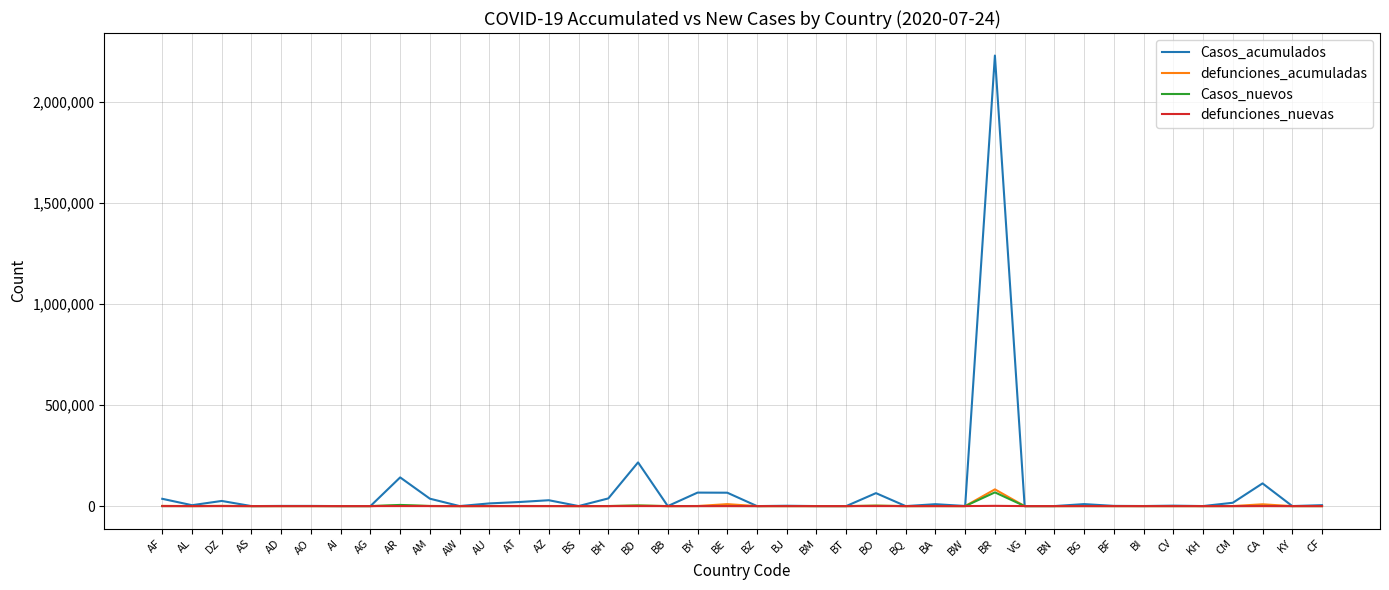

What is the difference between the defunciones_acumuladas values at BD and BO?

473